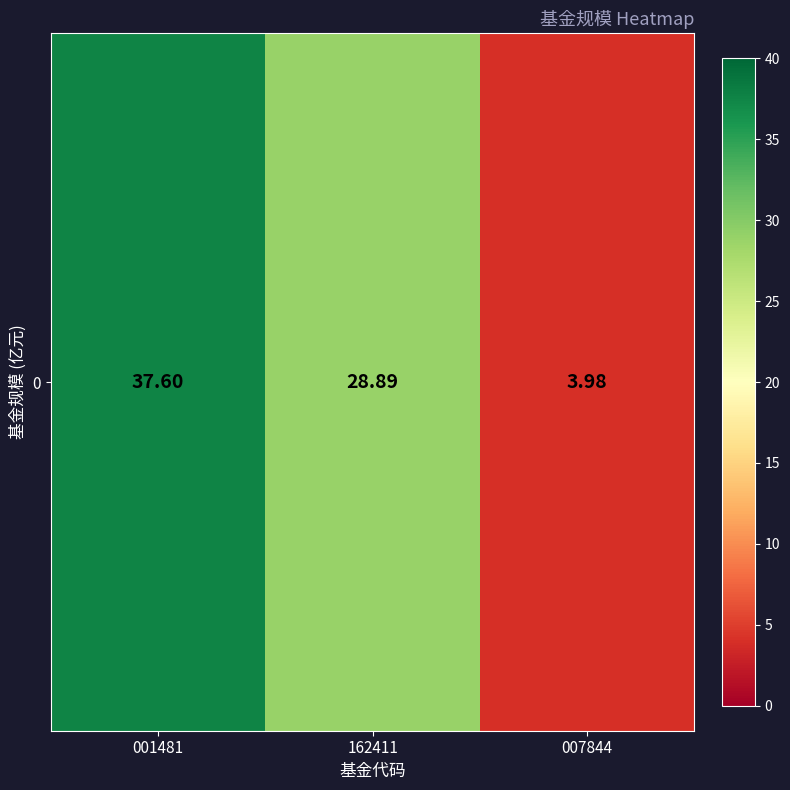

How many values are below 28?

1